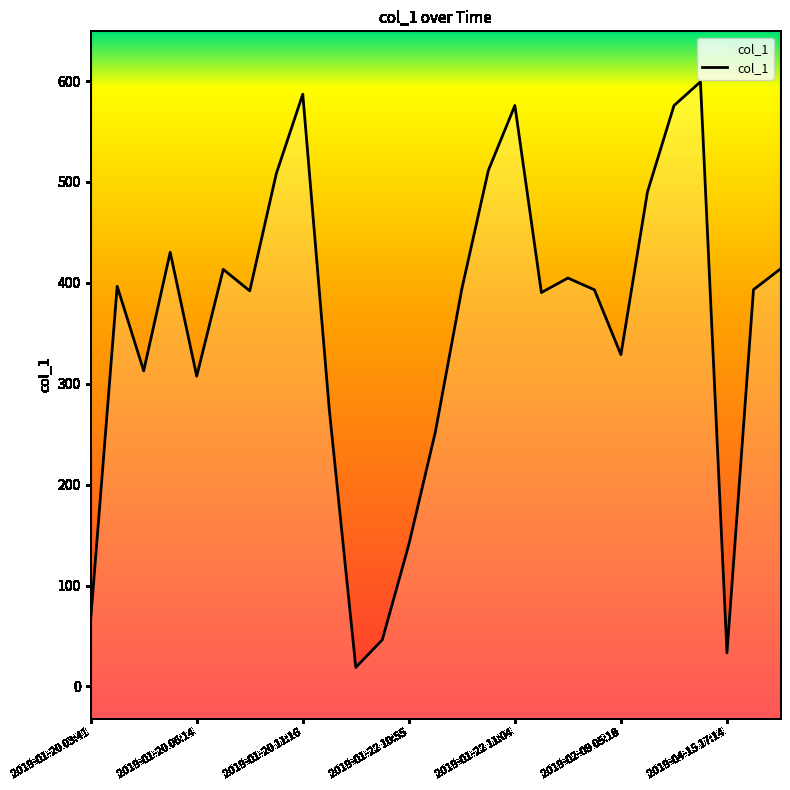

Reading left to right, extract all data points from this chart.

66.1	396.5	312.8	430.3	307.5	413.3	392.0	508.1	586.9	274.5	18.9	46.2	140.6	252.1	394.0	511.4	575.7	390.3	404.7	393.1	328.8	490.0	575.6	599.2	33.3	393.2	413.4